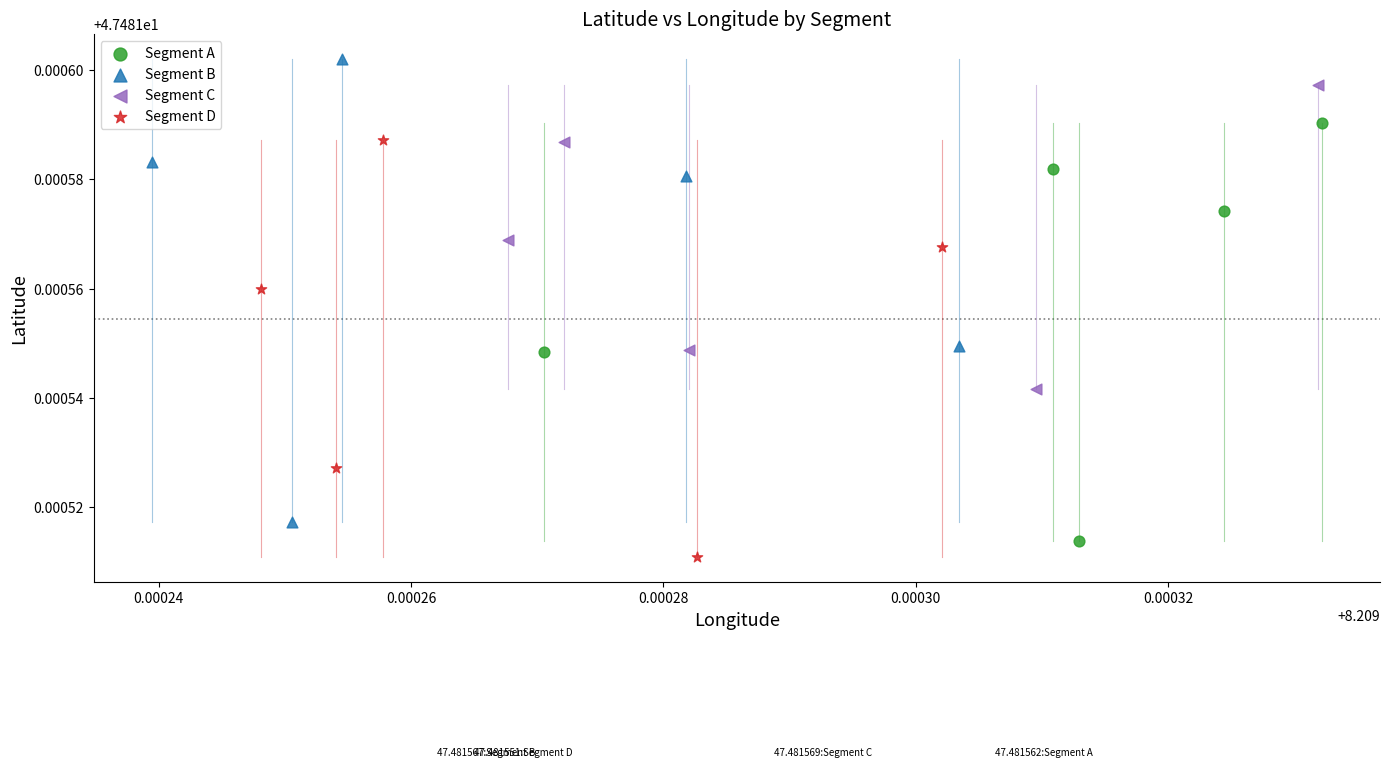

What are all the series names shown in the legend?

Segment A, Segment B, Segment C, Segment D